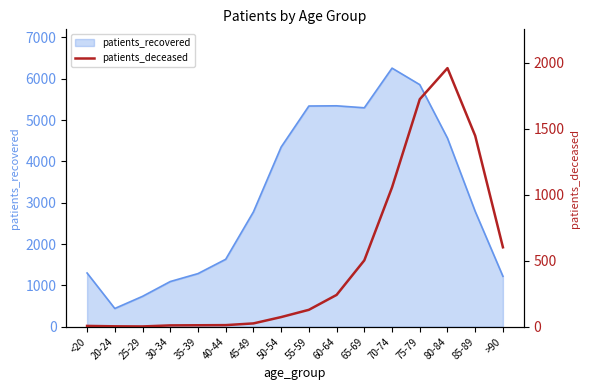

List the labels in order of value, smallest first.

25-29, 20-24, <20, 30-34, 35-39, 40-44, 45-49, 50-54, 55-59, 60-64, 65-69, >90, 70-74, 85-89, 75-79, 80-84